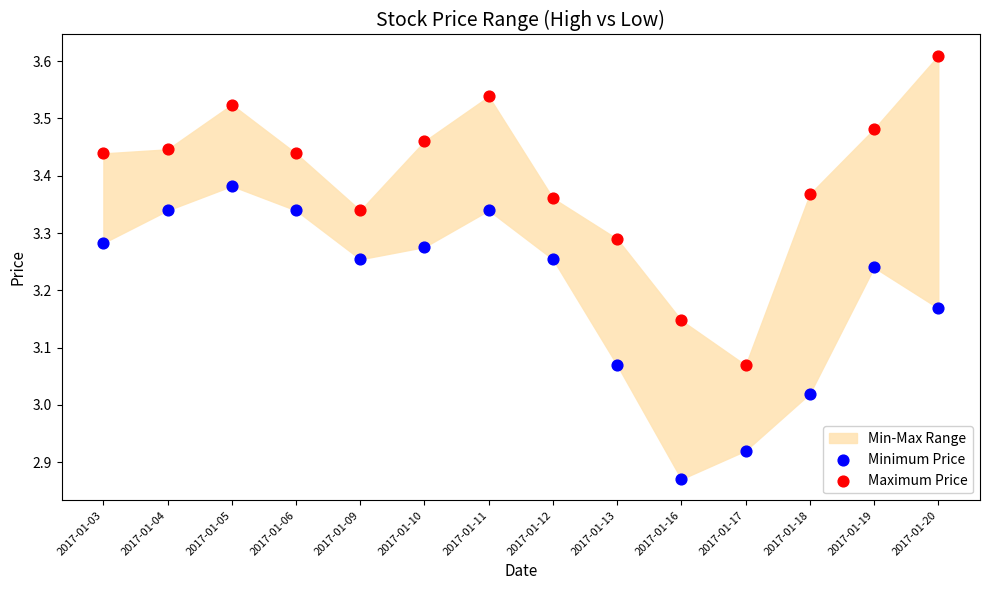

Which series contains the highest Y value?

Maximum Price